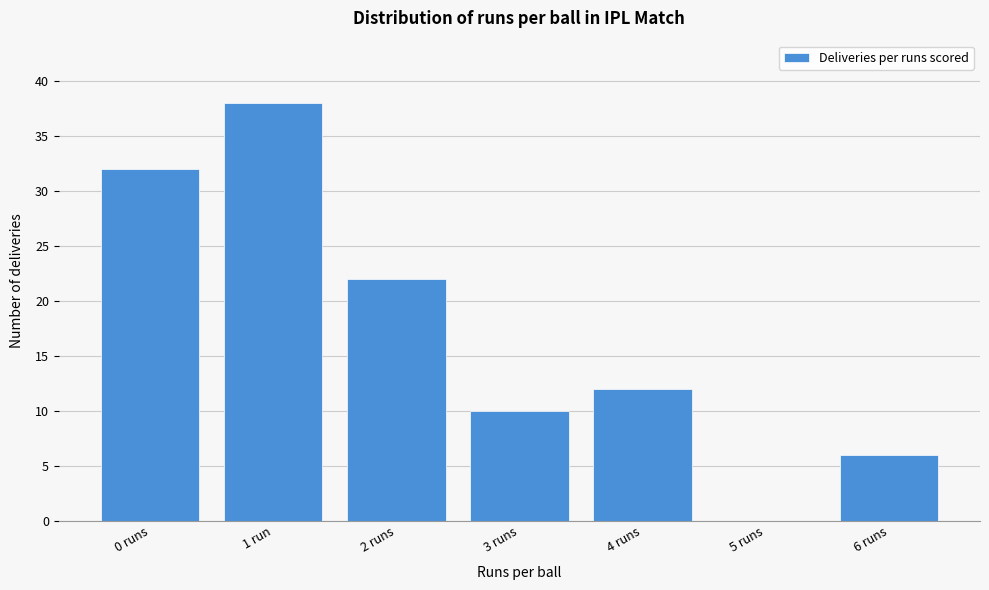

Reading left to right, transcribe all the data shown in this chart.

0 runs=32	1 run=38	2 runs=22	3 runs=10	4 runs=12	5 runs=0	6 runs=6